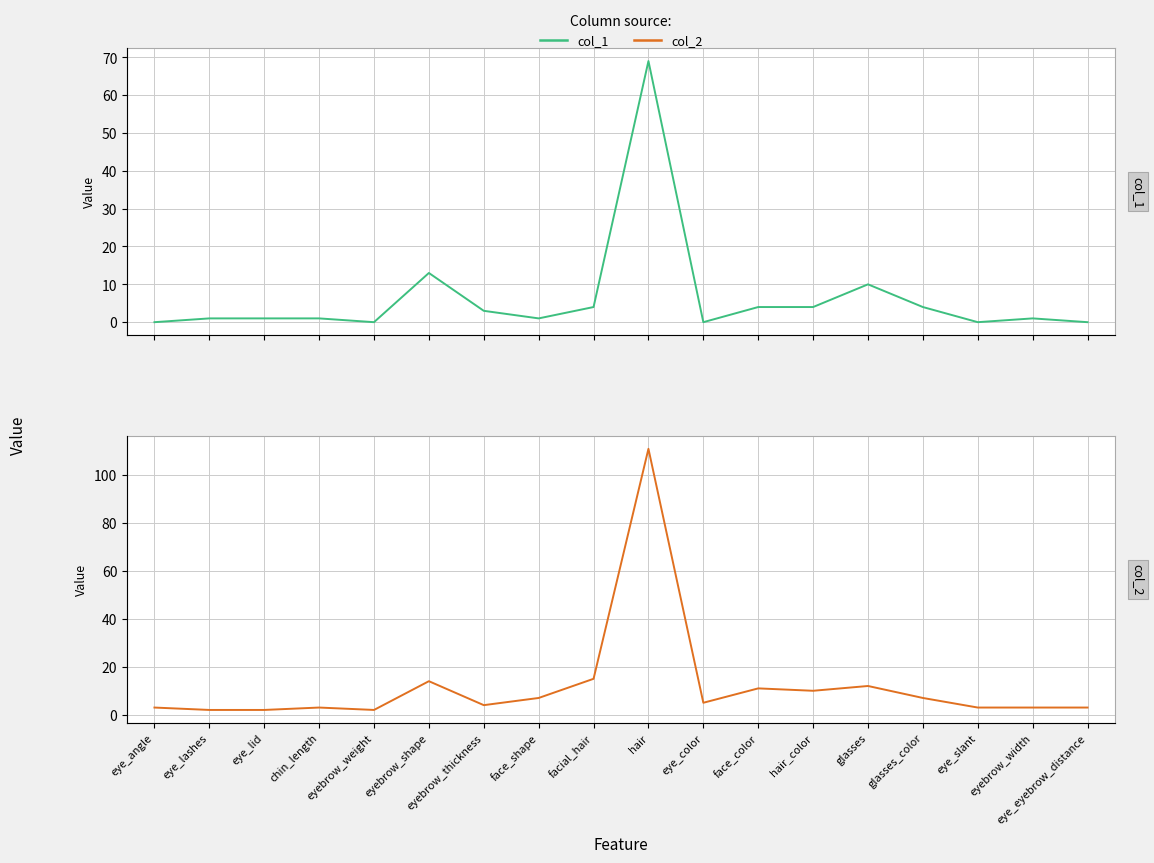

True or false: col_2 has a value of 7 at face_shape.

True